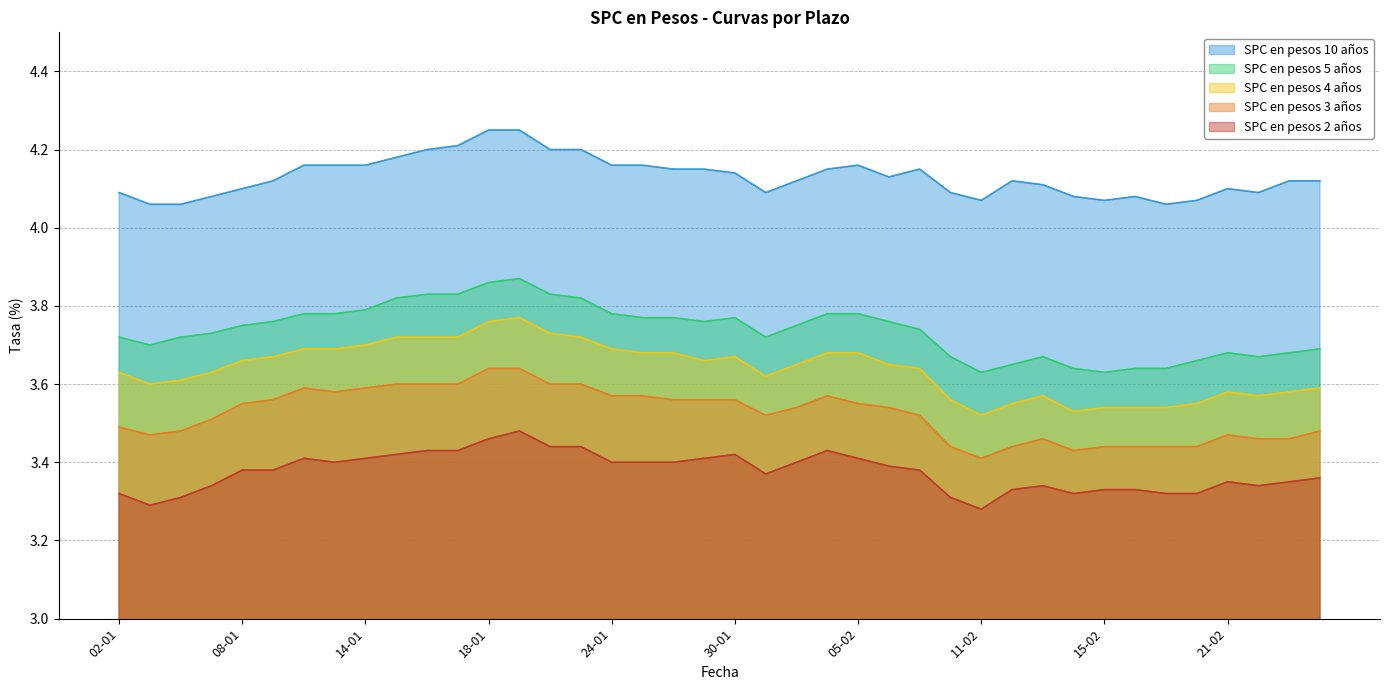

True or false: SPC en pesos 4 años and SPC en pesos 3 años intersect in this chart.

False